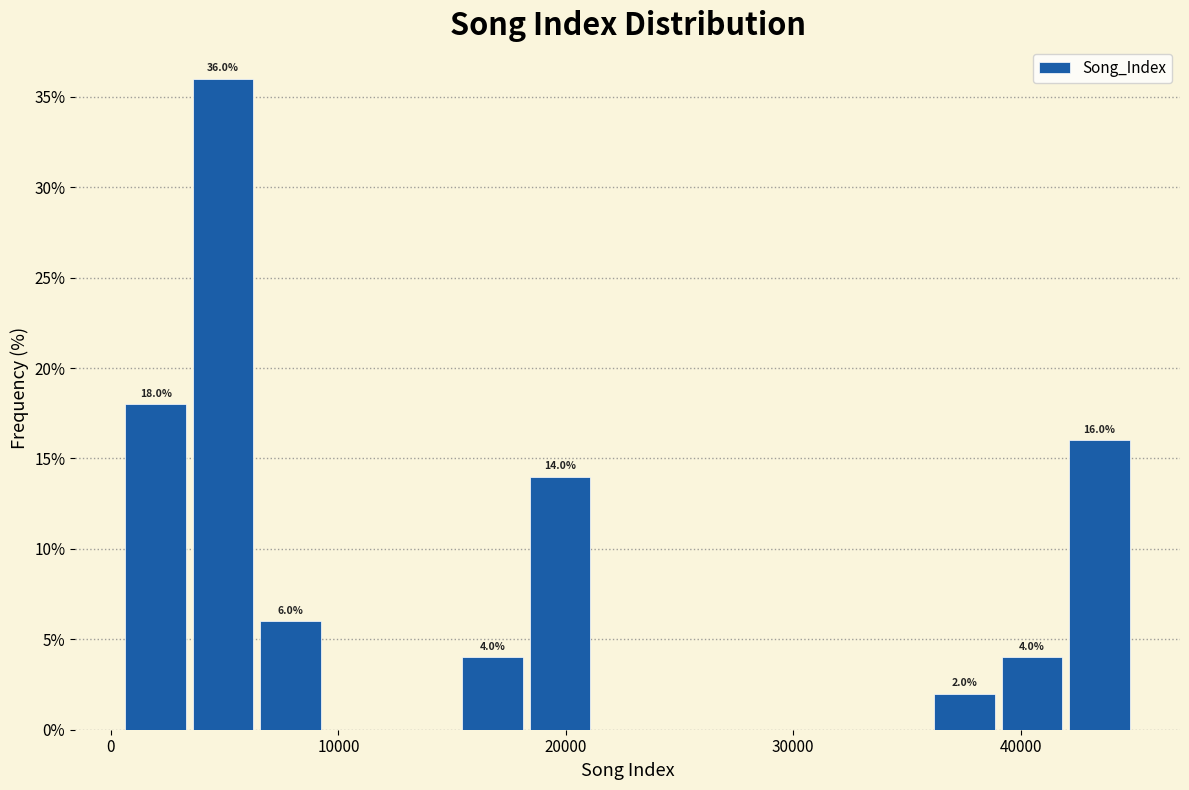

Around what value on the x-axis is the tallest bar? Give the approximate position of its centre, as read against the axis.

5000